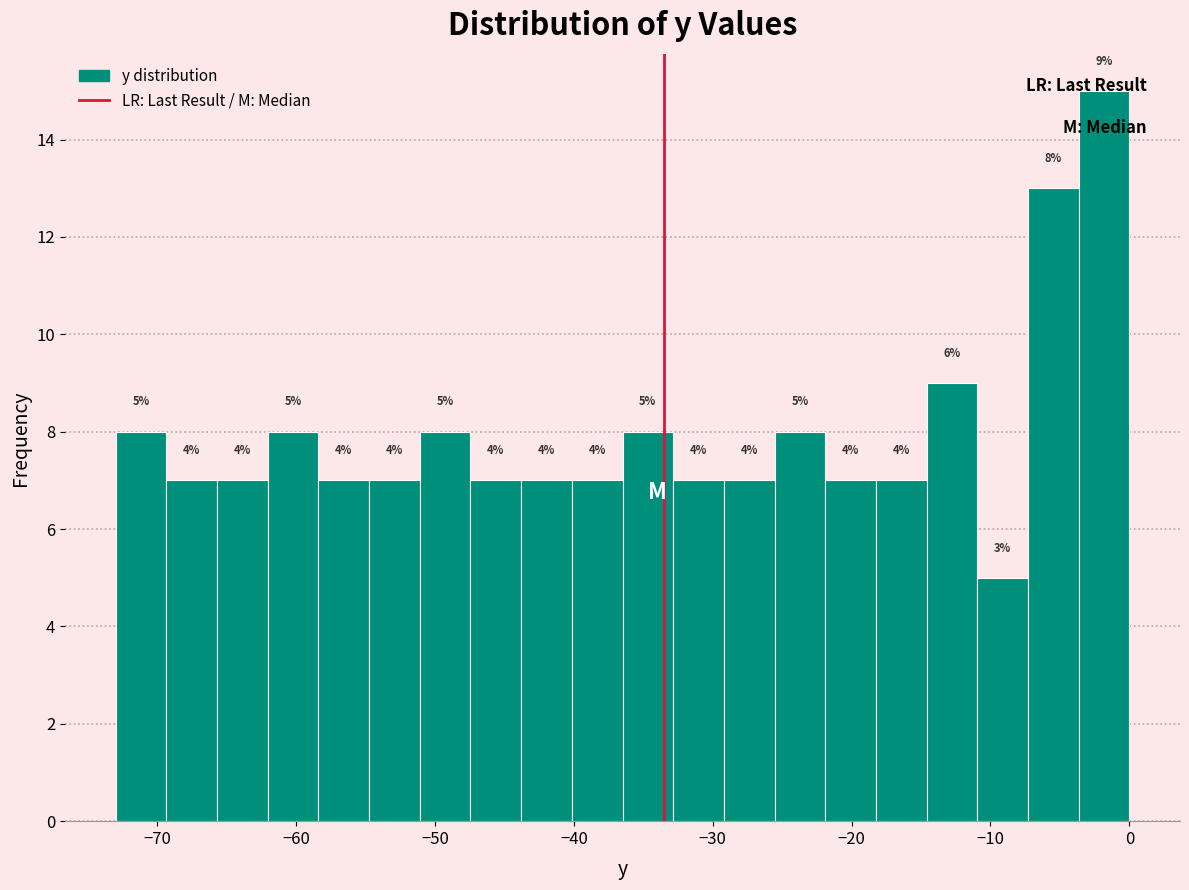

Around what value on the x-axis is the tallest bar? Give the approximate position of its centre, as read against the axis.

-2